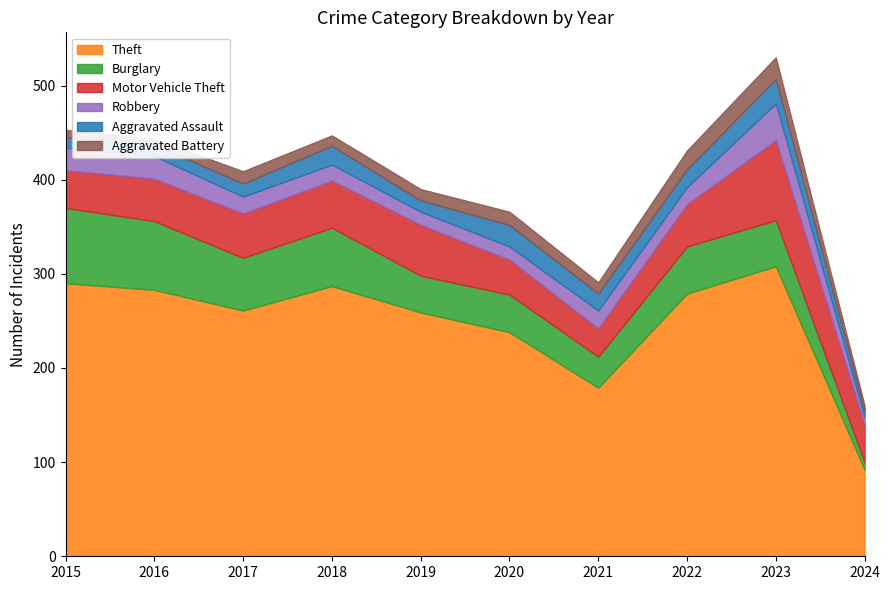

Which series has the widest spread of values?

Theft